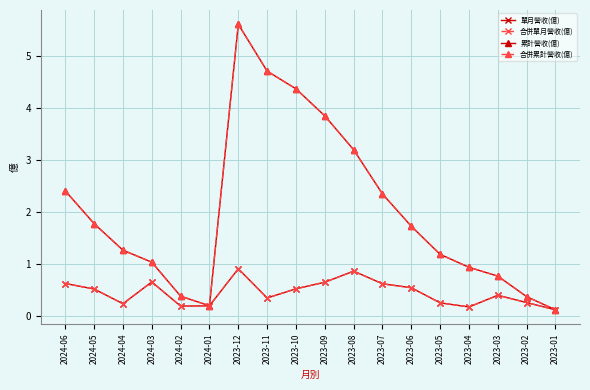

True or false: 單月營收(億) has more than 0 points higher than both neighbors.

True